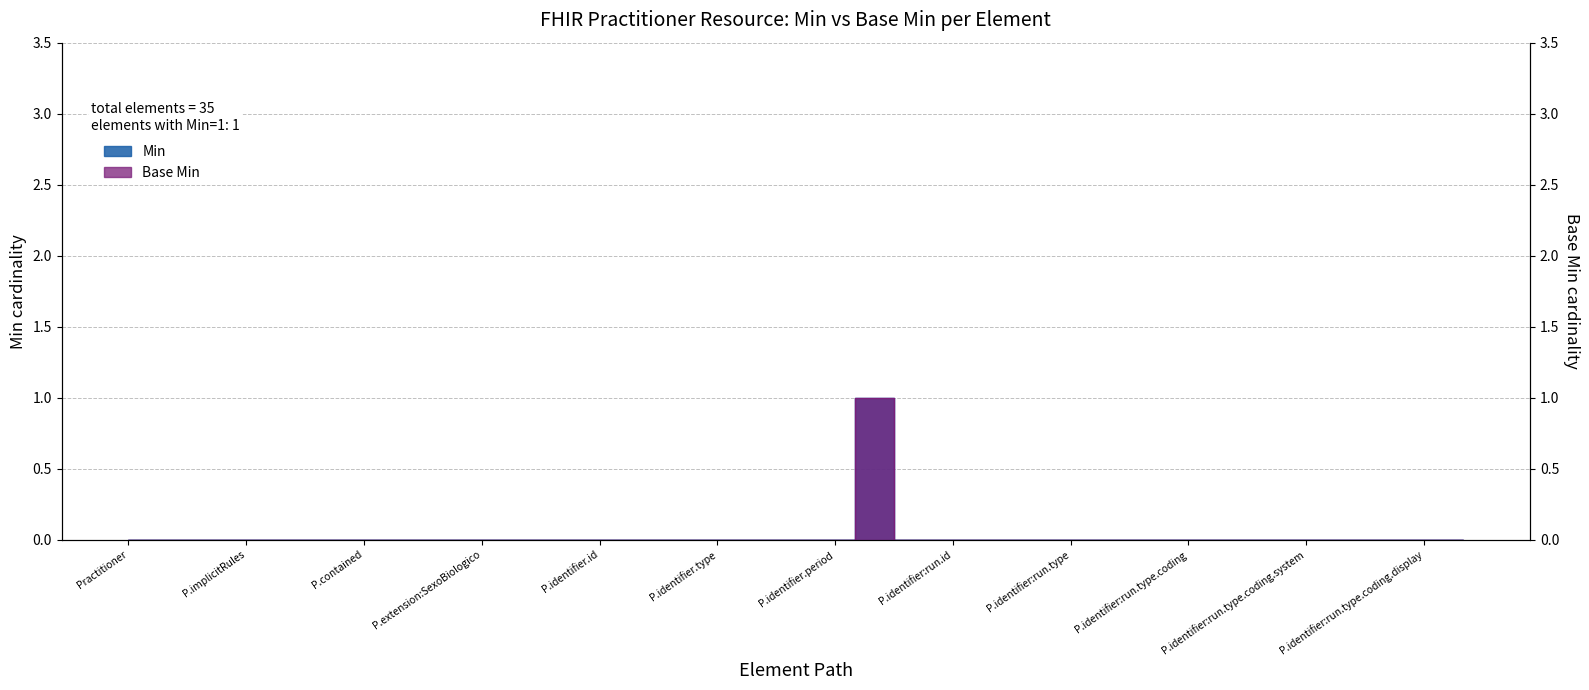

True or false: Base Min has more than 0 interior local peaks.

True